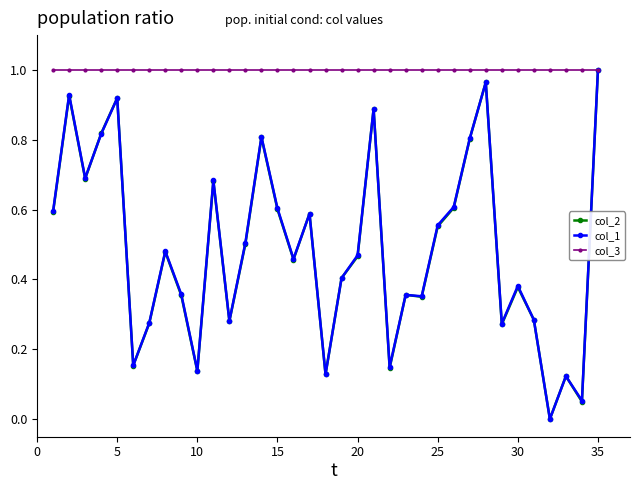

Which series has the largest total across all categories?

col_3